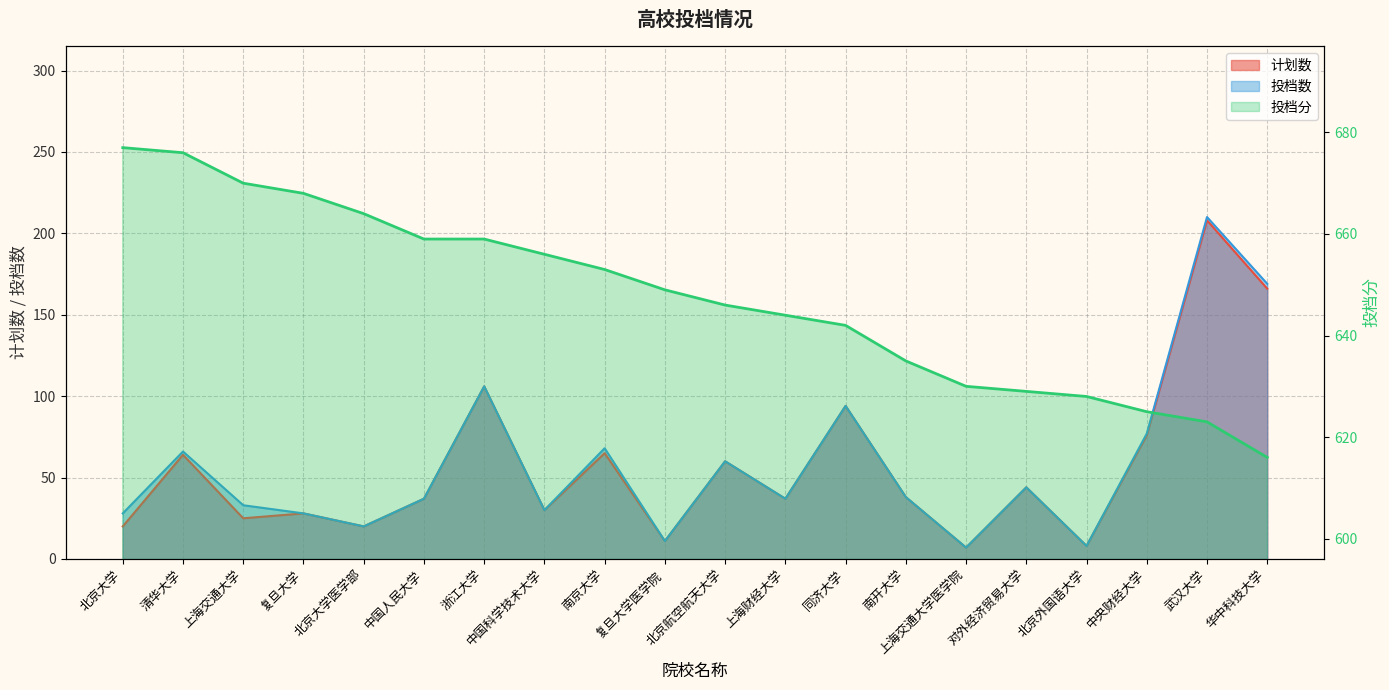

True or false: 投档分 and 投档数 intersect in this chart.

False